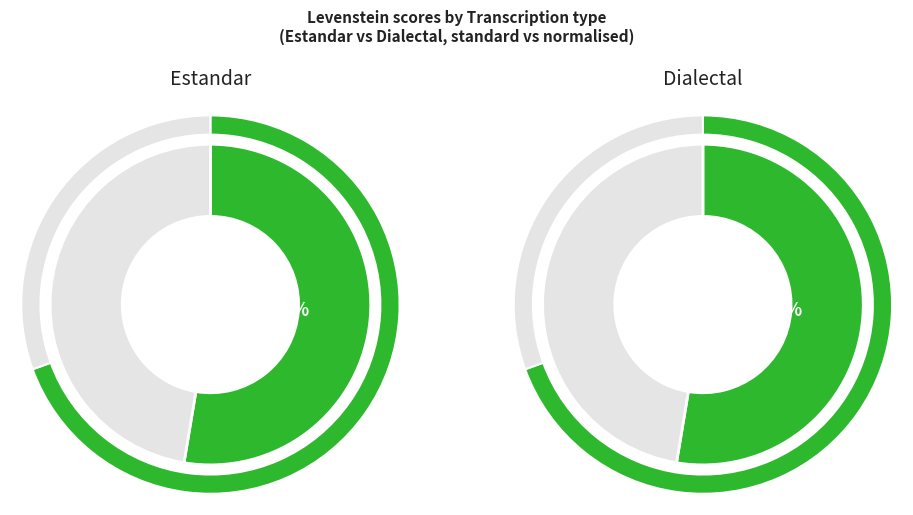

How many segments does this pie chart have?

4